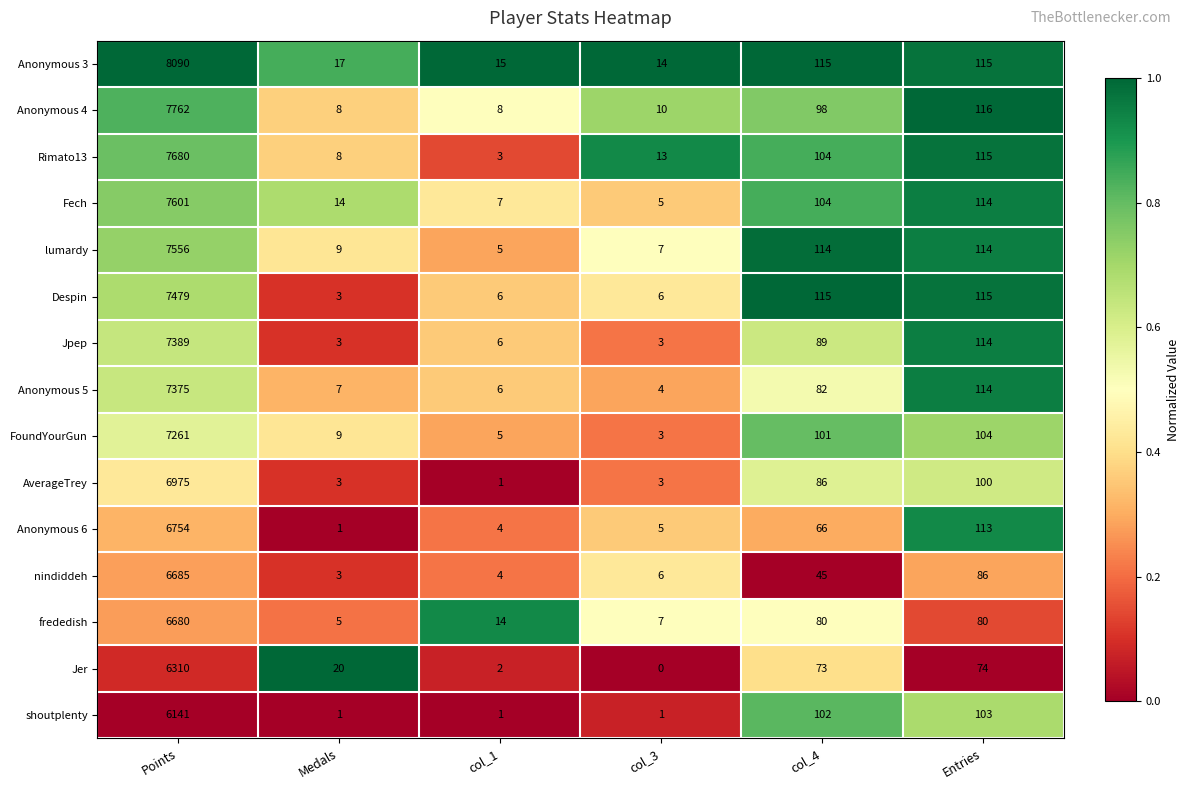

Count the number of data series in this chart.

15